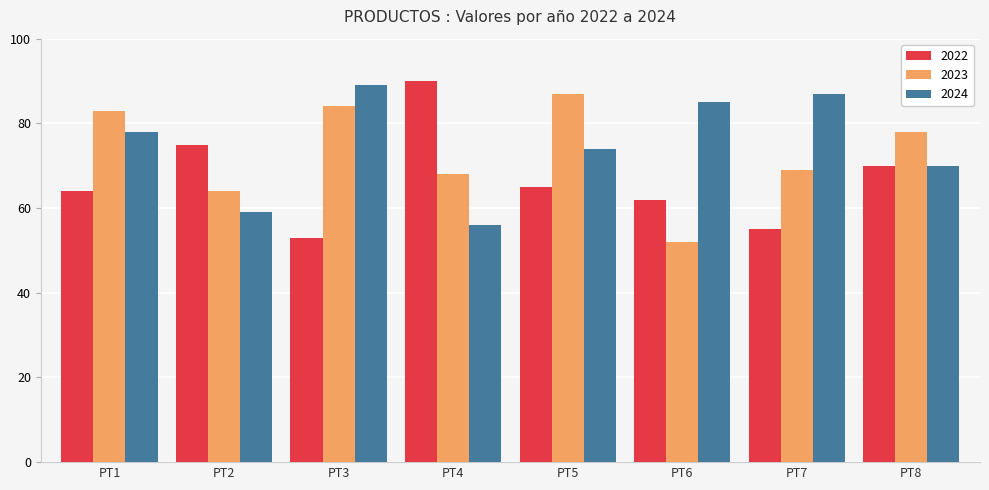

How many groups of bars are there?

8